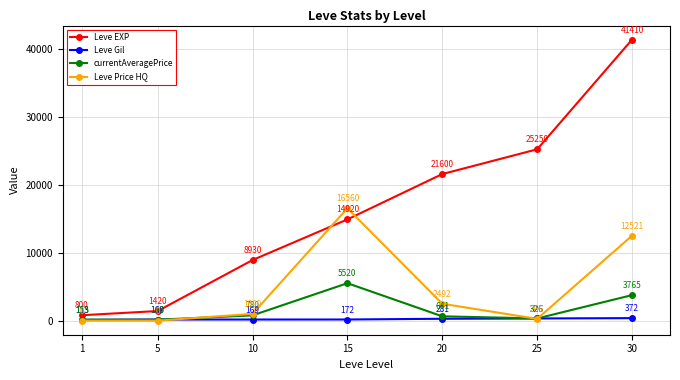

The Leve Price HQ series shows 12520.6 at 30. True or false?

True